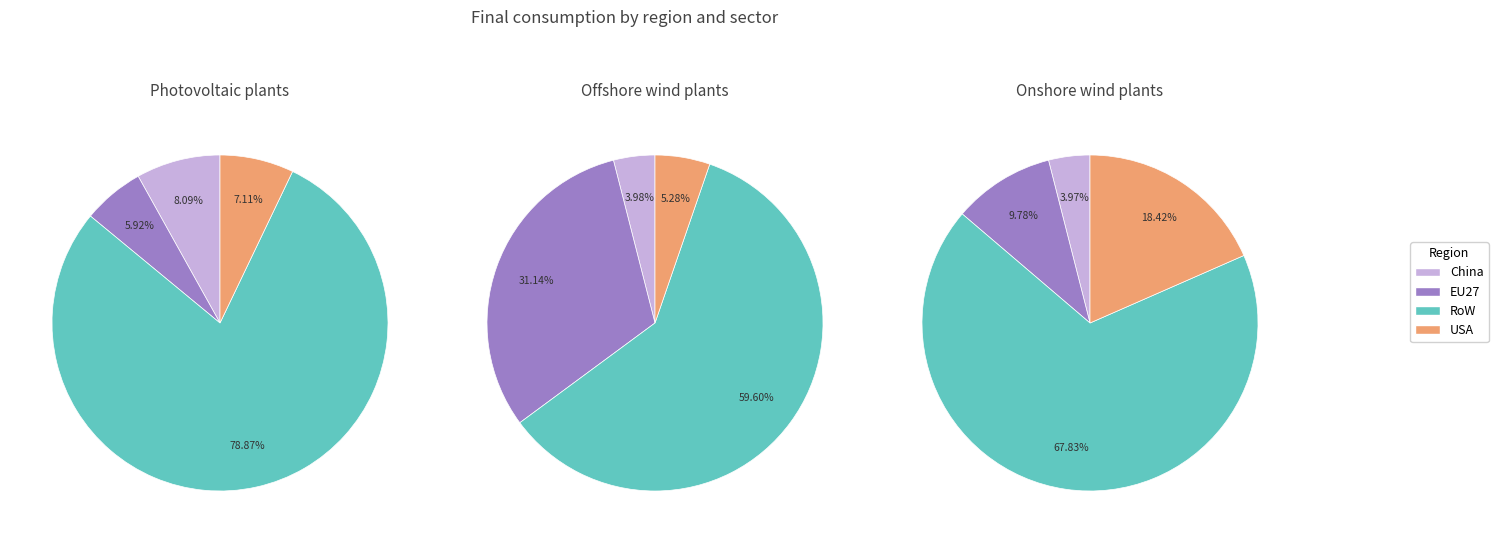

Which series has the widest spread of values?

Photovoltaic plants